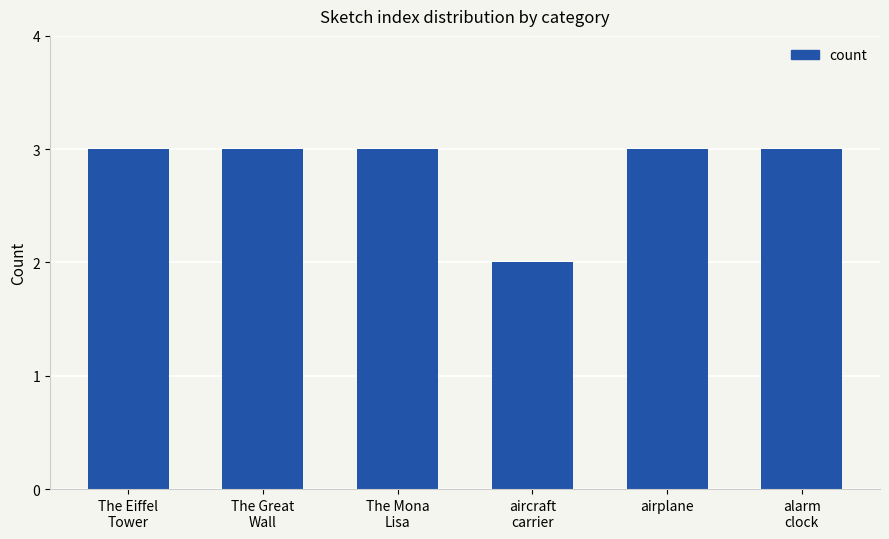

Reading left to right, transcribe all the data shown in this chart.

The Eiffel
Tower=3	The Great
Wall=3	The Mona
Lisa=3	aircraft
carrier=2	airplane=3	alarm
clock=3